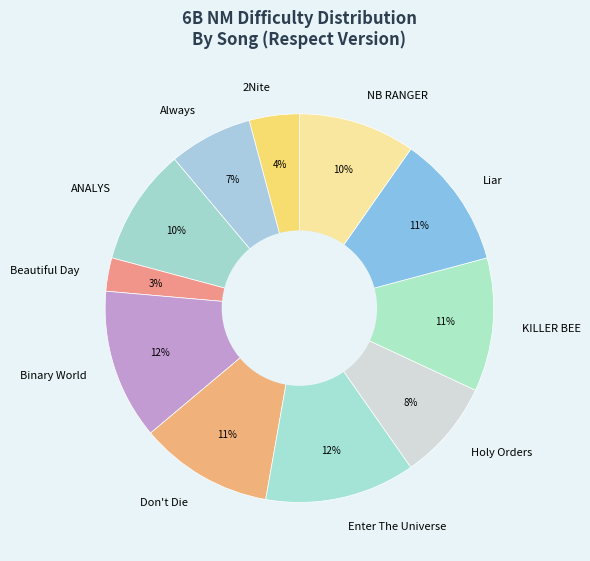

Which category has the smallest portion of the pie?

Beautiful Day